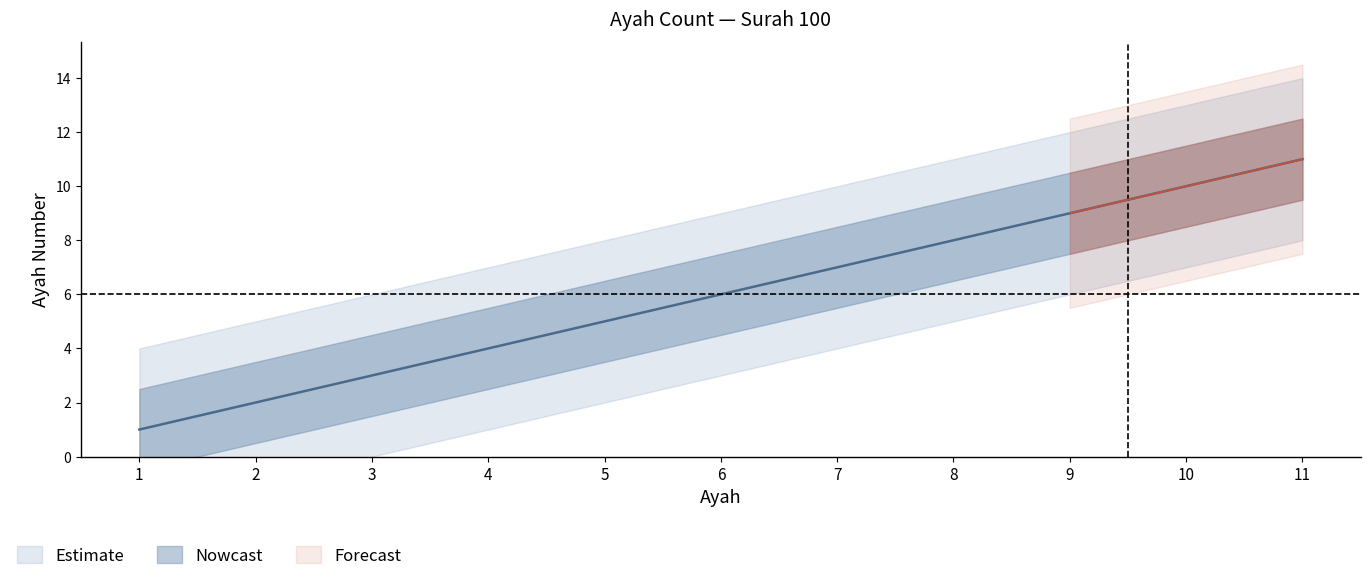

Does the chart have visible grid lines?

No